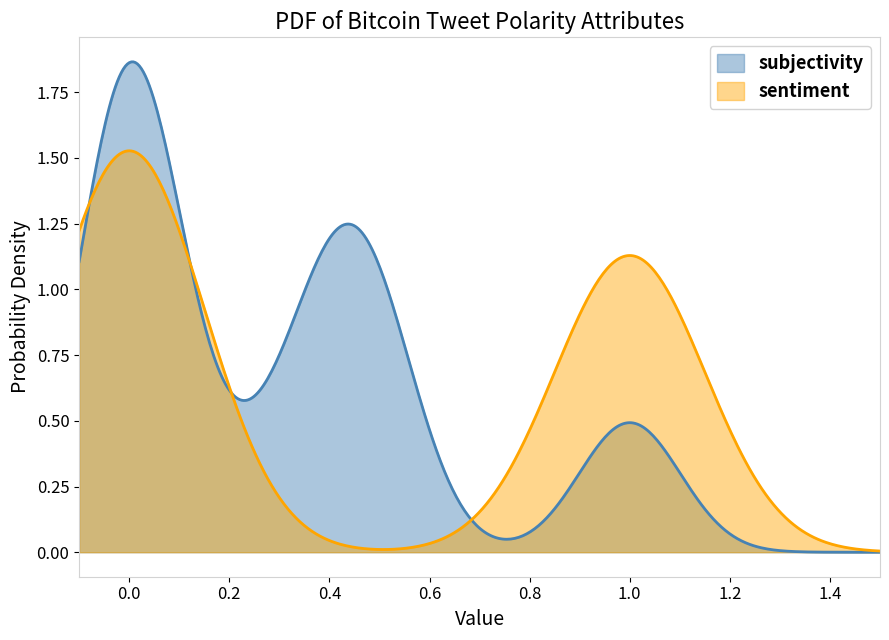

Which series has the widest spread of values?

subjectivity